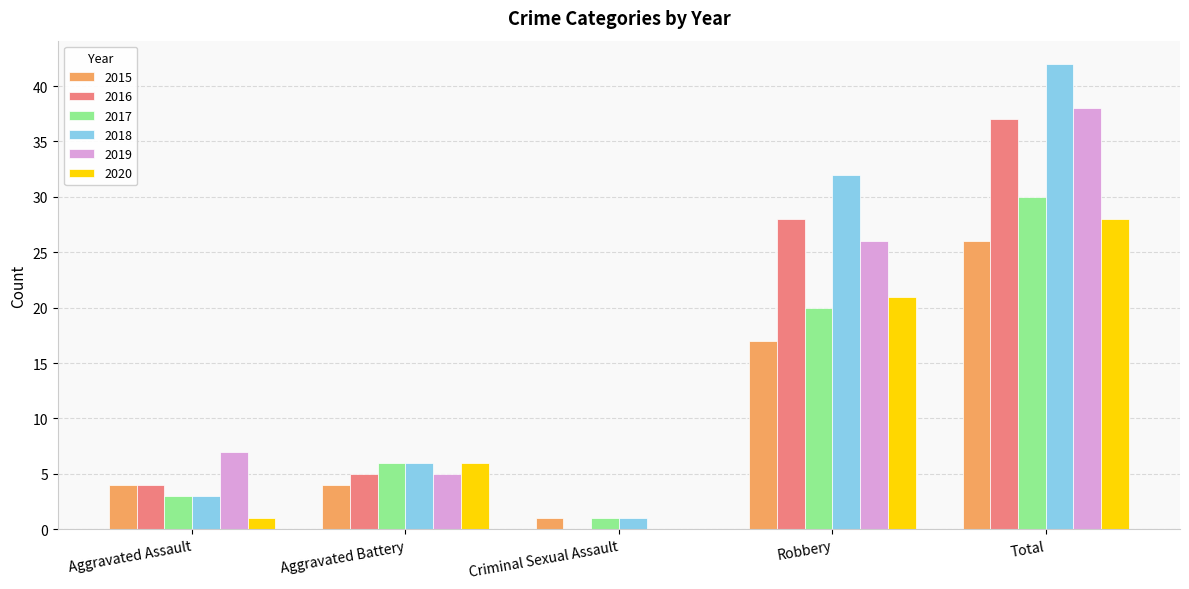

How many data points does each series have?

5